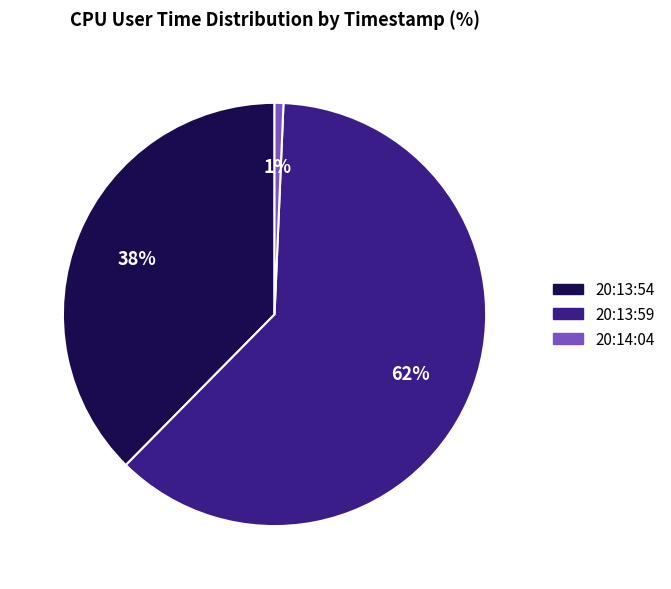

Which category accounts for the majority?

20:13:59